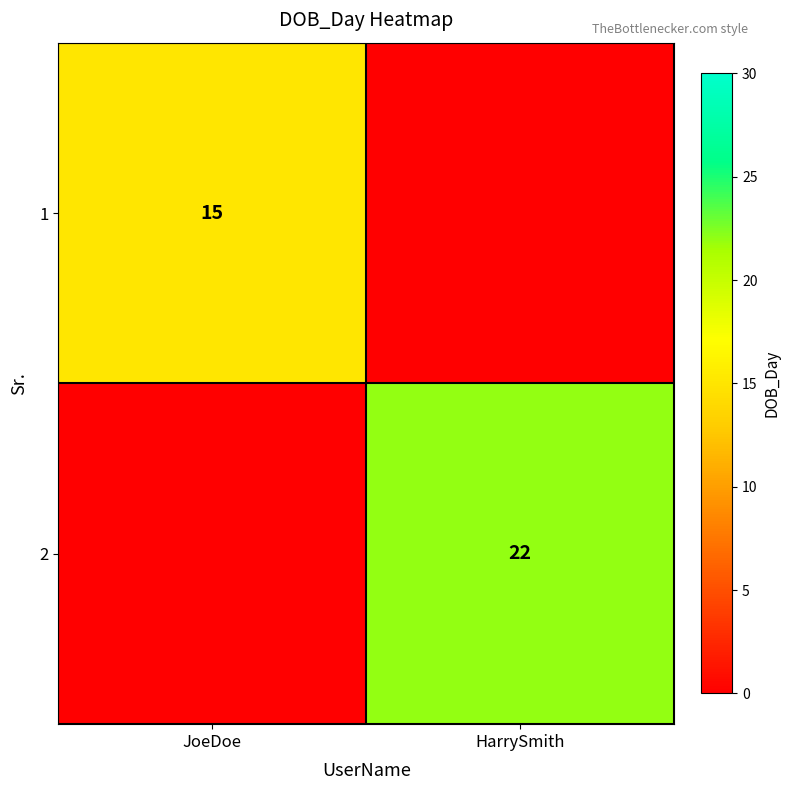

The value of 2 at HarrySmith is 36. True or false?

False